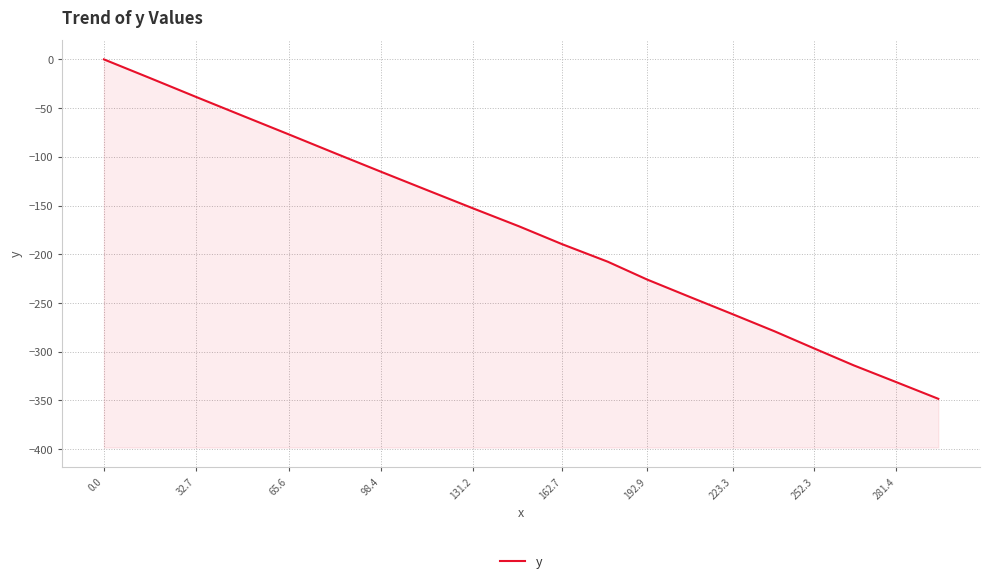

What is the label of the 8th point from the left?

223.3